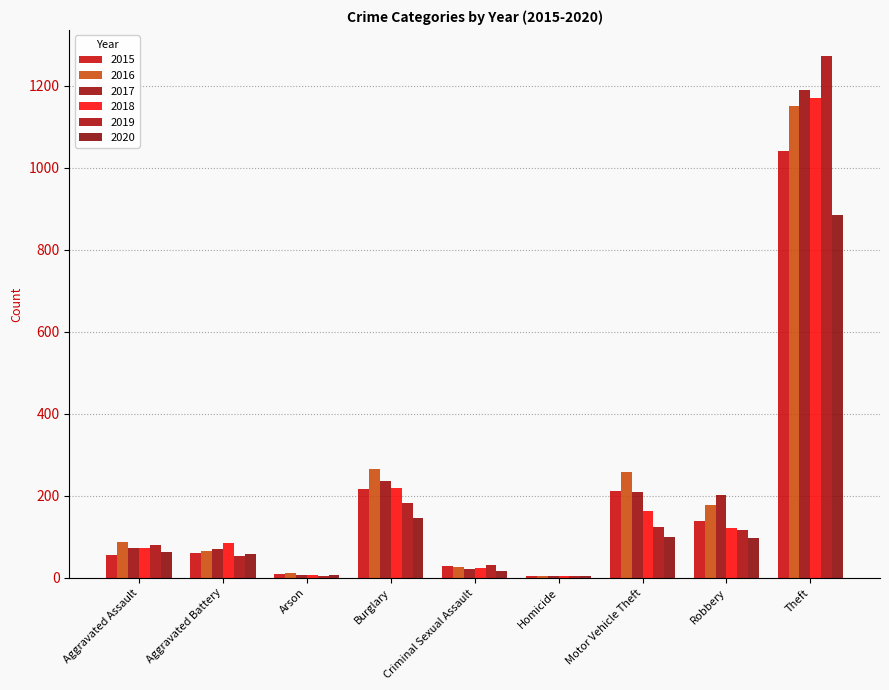

True or false: 2016 has a value of 25 at Aggravated Assault.

False